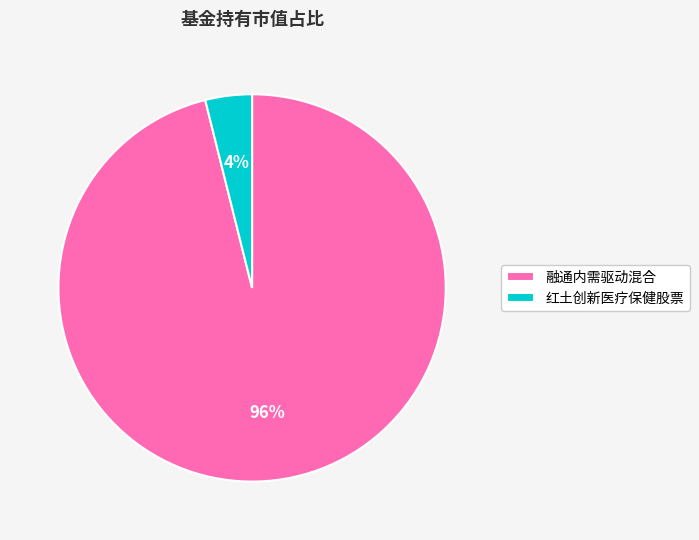

Which category accounts for the majority?

融通内需驱动混合